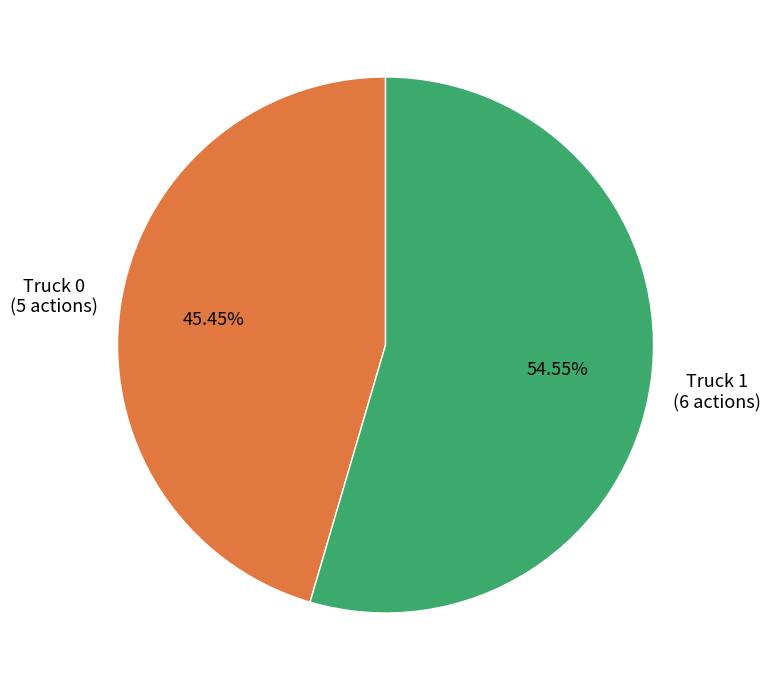

Is there any slice that represents more than half of the pie?

Yes